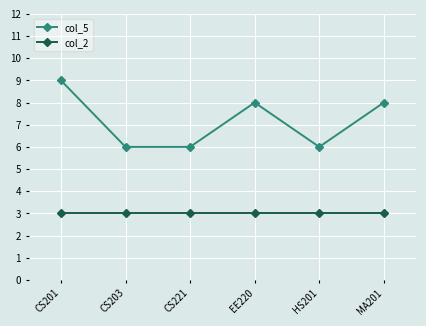

True or false: col_2 and col_5 cross at least once.

False